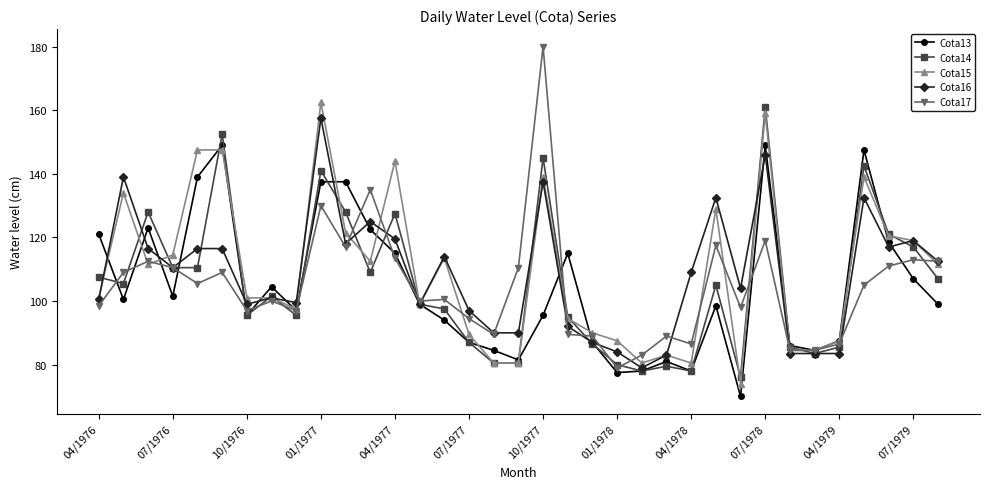

True or false: Cota17 has more than 0 interior local peaks.

True